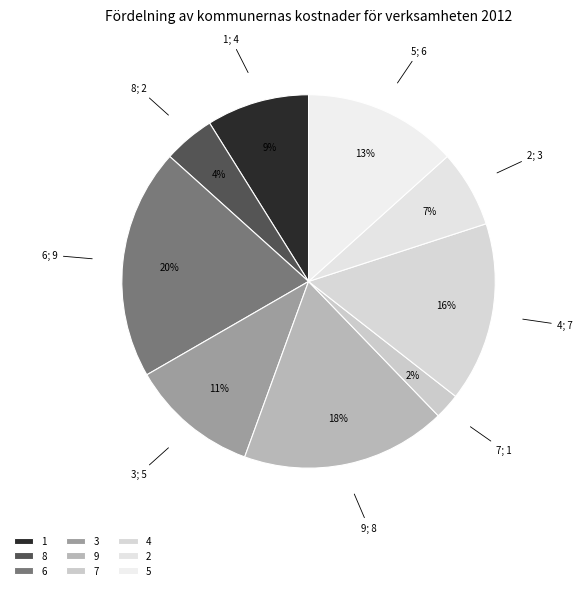

The 7 slice represents 1% of the pie. True or false?

False